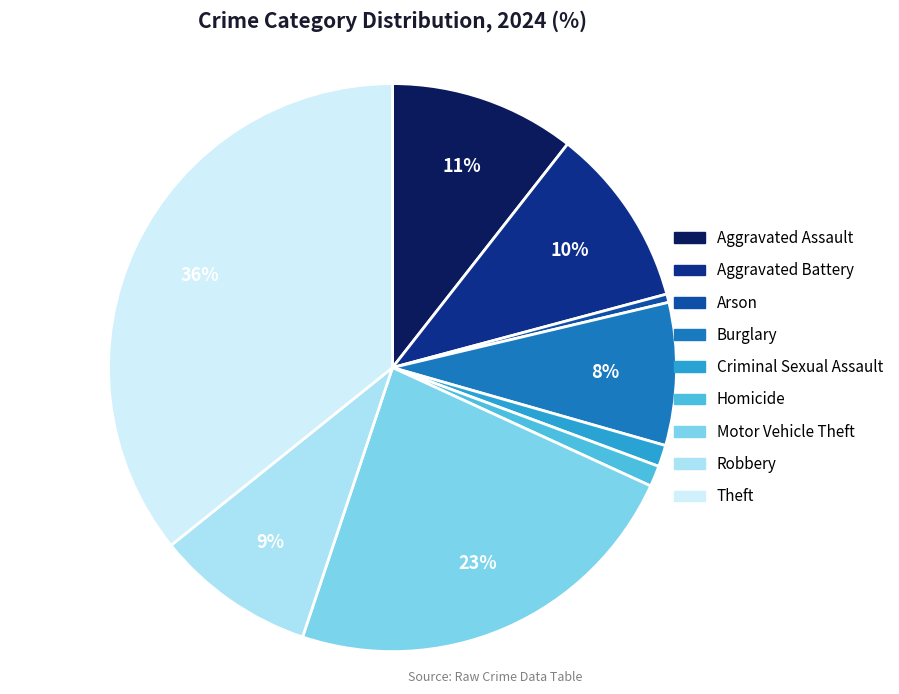

The Aggravated Battery slice represents 10% of the pie. True or false?

True